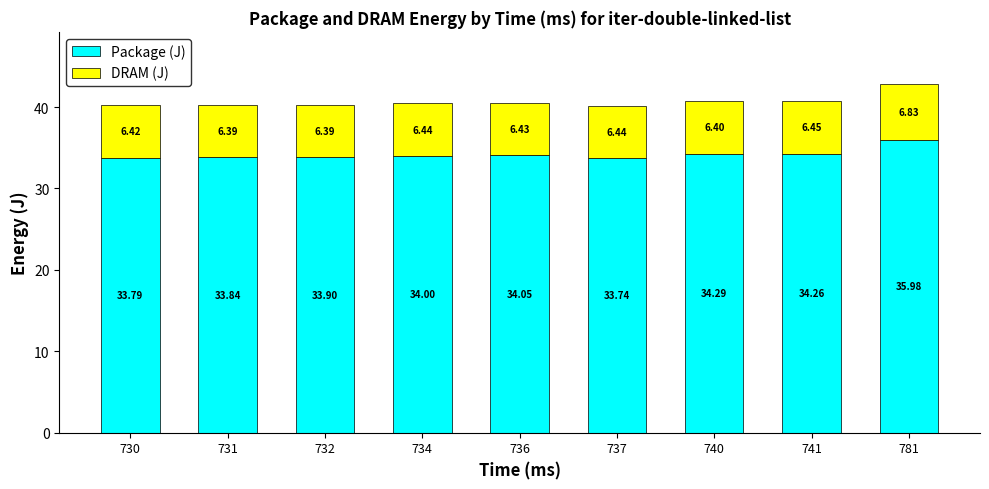

At which category is the sum across all series the highest?

781